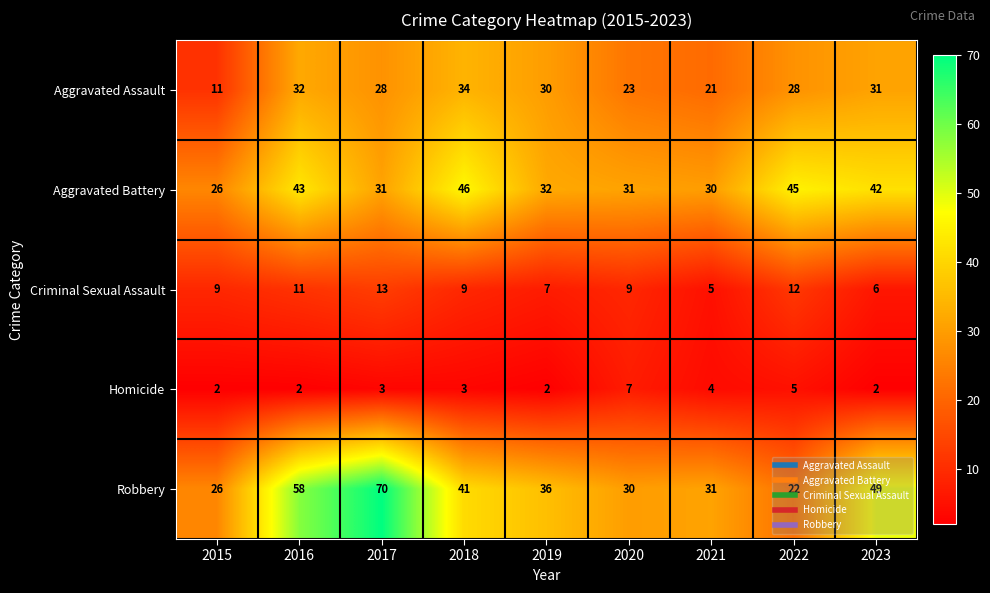

True or false: Criminal Sexual Assault has a value of 16 at 2022.

False